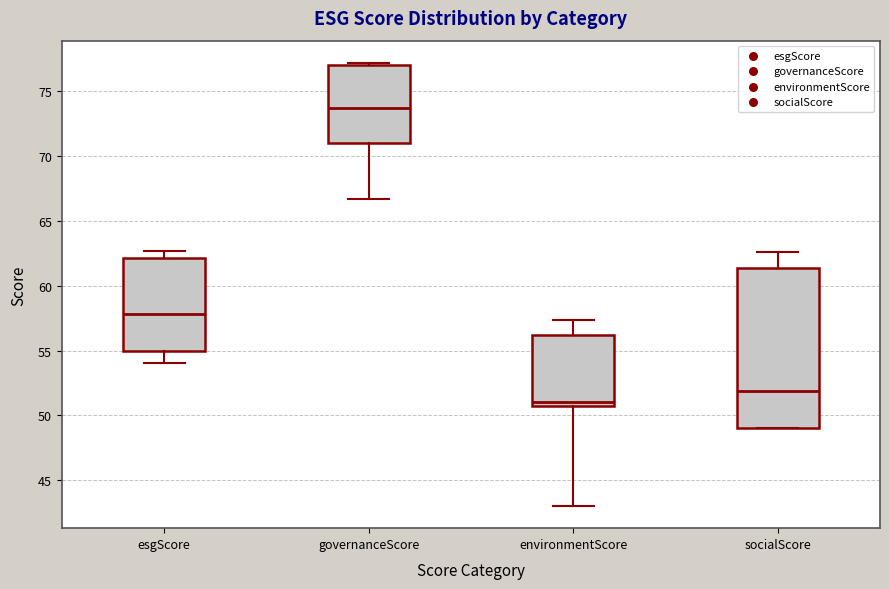

Where is the upper edge of the box for environmentScore on the y-axis? The values are not printed on the chart, so give them approximately, as read against the axis.

56.0